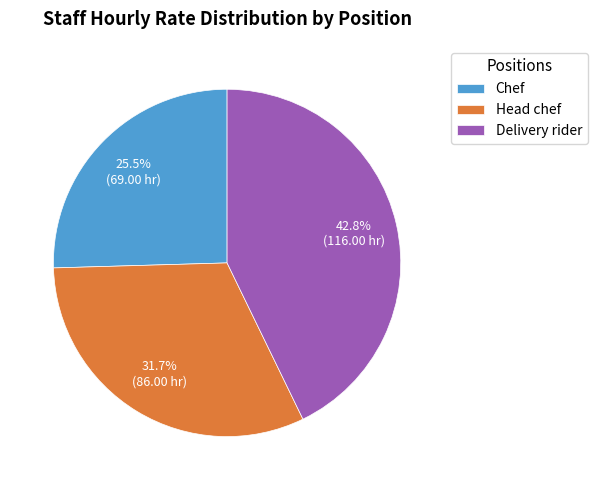

Between Delivery rider and Chef, which is larger?

Delivery rider